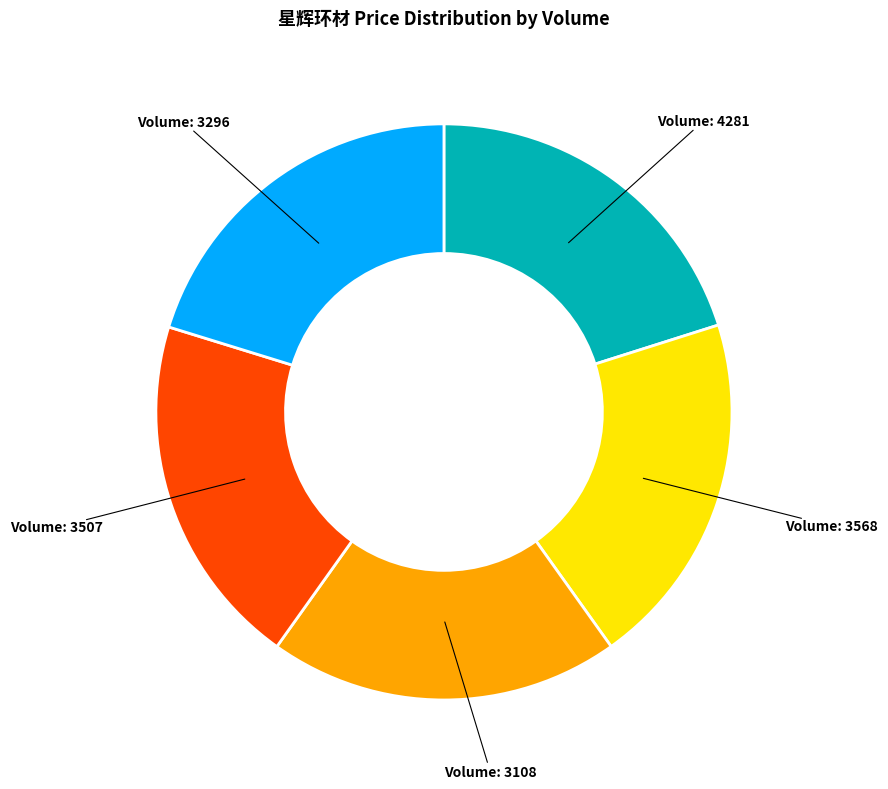

Is there any slice that represents more than half of the pie?

No